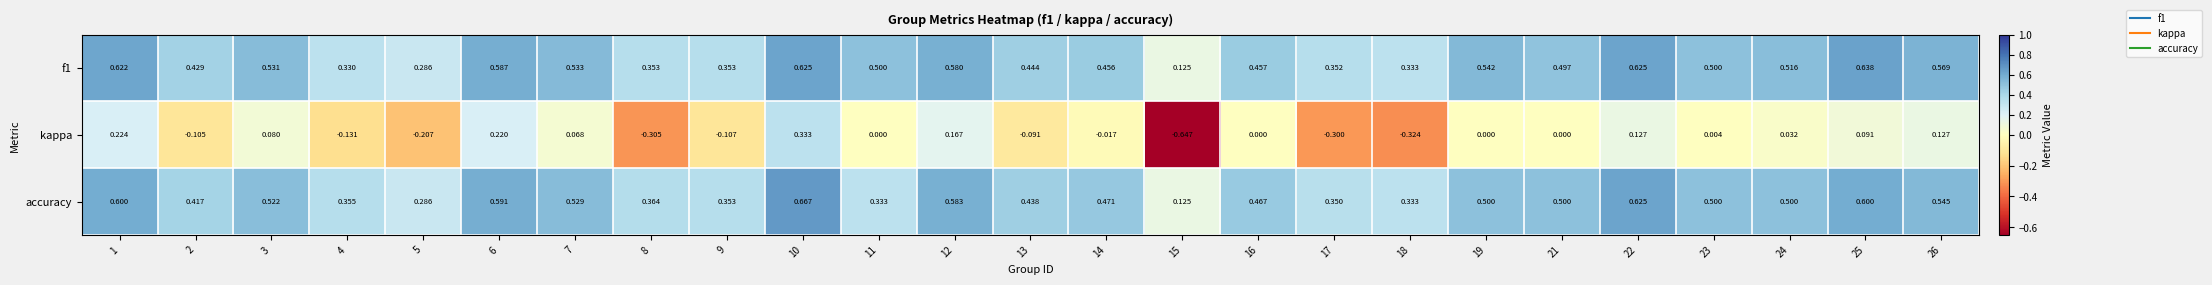

Between 2 and 13, which series saw the biggest shift?

accuracy